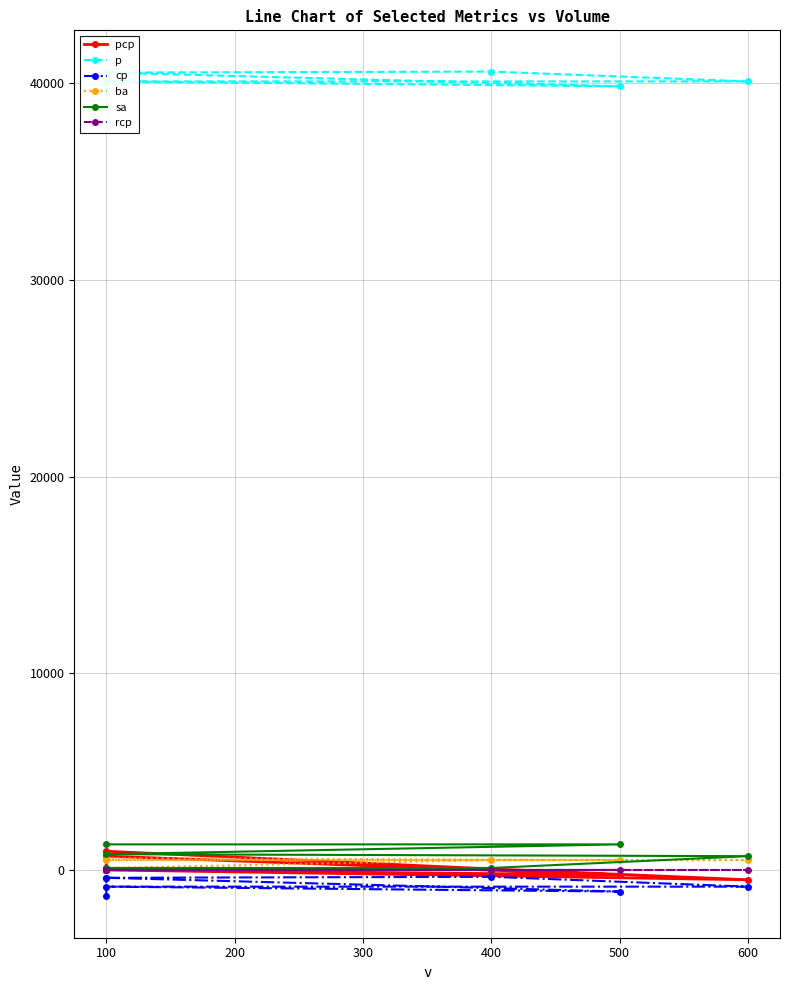

How many positive values does the ba series have?

6